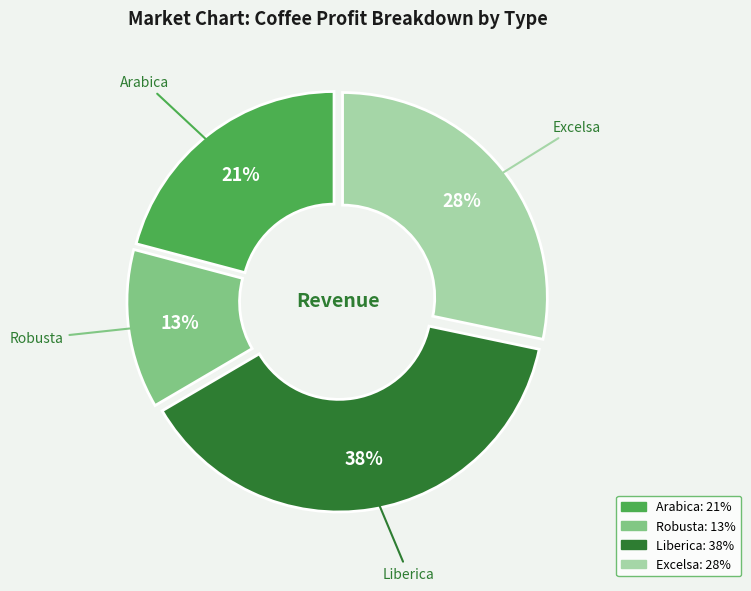

How many segments does this pie chart have?

4